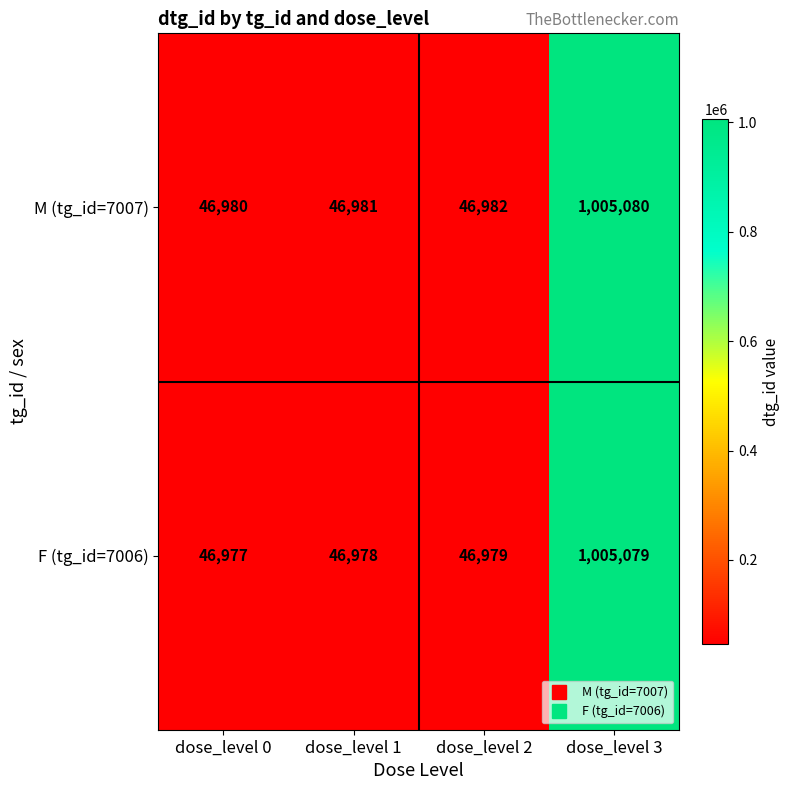

The value of F (tg_id=7006) at dose_level 3 is 1325174. True or false?

False